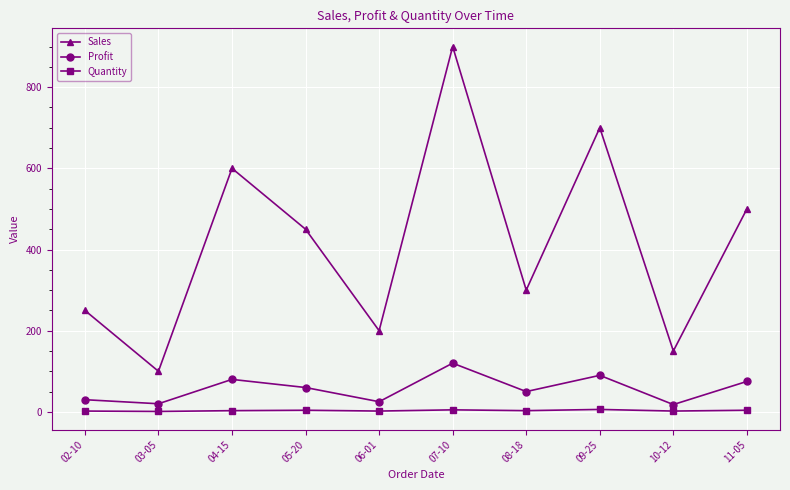

How many values in the Profit series are below 60?

5